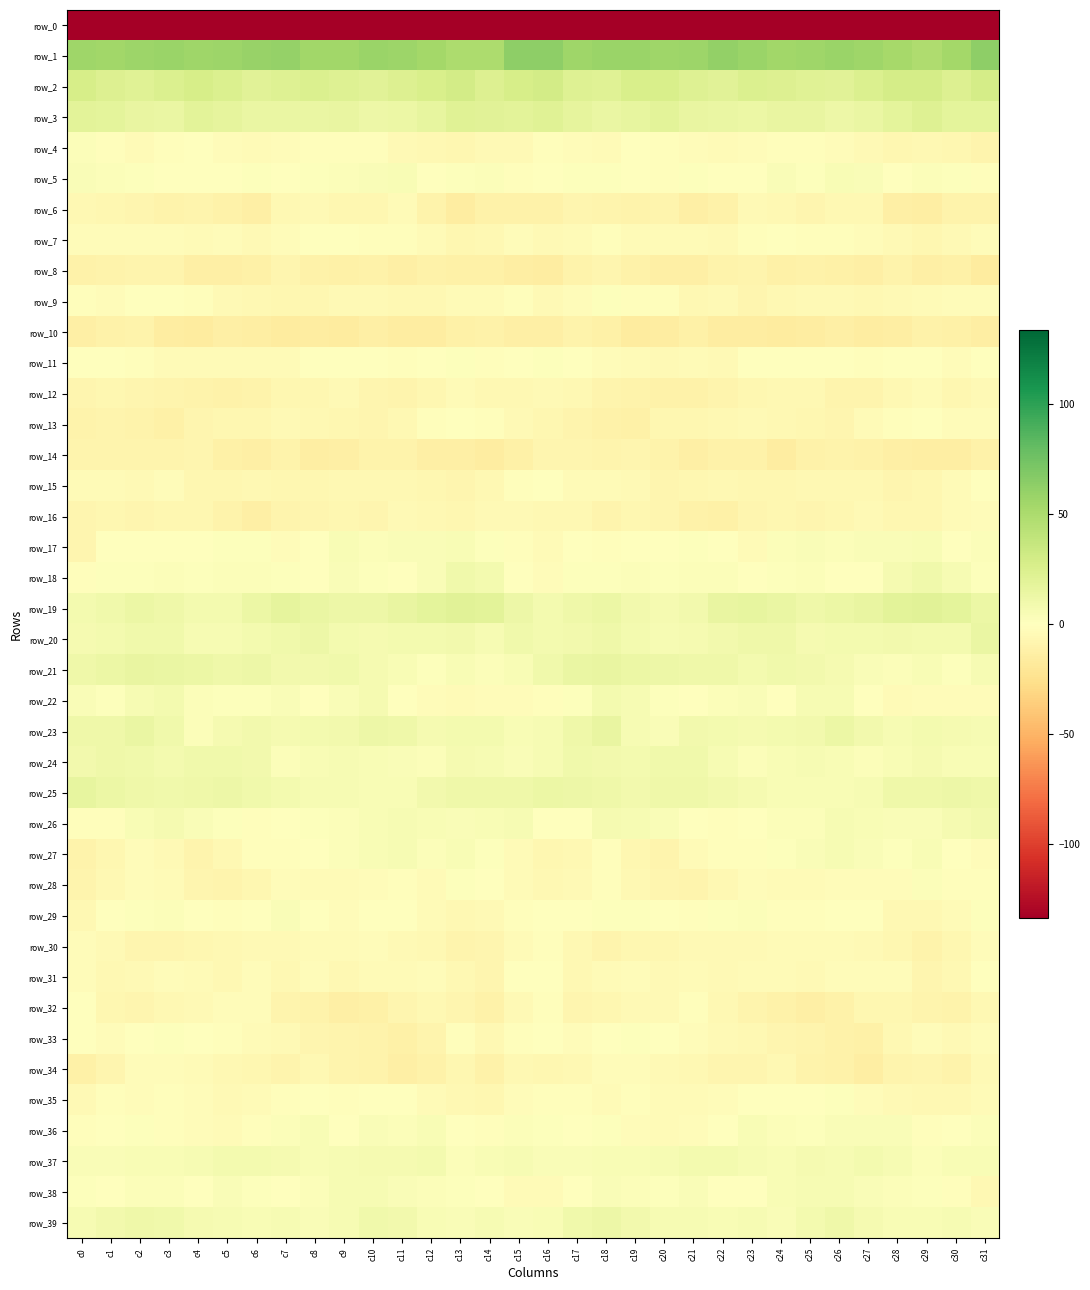

Reading right to left, what are all the values shown in this chart?

row_0: c31=-207.1	c30=-191.1	c29=-197.0	c28=-197.5	c27=-193.3	c26=-194.8	c25=-196.9	c24=-197.0	c23=-199.4	c22=-204.1	c21=-200.1	c20=-198.4	c19=-206.0	c18=-201.8	c17=-193.0	c16=-181.9	c15=-183.1	c14=-192.7	c13=-198.7	c12=-195.2	c11=-193.7	c10=-195.6	c9=-197.1	c8=-197.1	c7=-201.6	c6=-204.0	c5=-198.0	c4=-201.1	c3=-206.8	c2=-197.7	c1=-194.1	c0=-223.2
row_1: c31=62.9	c30=53.4	c29=48.4	c28=52.7	c27=55.6	c26=58.2	c25=56.3	c24=54.8	c23=58.5	c22=60.7	c21=57.4	c20=55.6	c19=57.7	c18=57.9	c17=56.0	c16=63.2	c15=63.4	c14=49.9	c13=50.1	c12=53.5	c11=57.1	c10=58.0	c9=55.3	c8=55.4	c7=60.5	c6=59.2	c5=56.6	c4=55.7	c3=58.6	c2=57.1	c1=54.7	c0=55.7
row_2: c31=28.4	c30=23.1	c29=28.5	c28=28.7	c27=24.4	c26=20.7	c25=21.4	c24=23.6	c23=24.2	c22=20.0	c21=22.7	c20=27.1	c19=26.8	c18=21.9	c17=22.5	c16=30.2	c15=27.9	c14=24.0	c13=30.2	c12=26.5	c11=23.1	c10=20.4	c9=22.1	c8=24.6	c7=22.7	c6=20.2	c5=24.4	c4=28.0	c3=24.9	c2=21.2	c1=23.2	c0=27.3
row_3: c31=18.2	c30=18.0	c29=22.6	c28=18.7	c27=14.3	c26=11.7	c25=14.7	c24=15.0	c23=12.7	c22=14.5	c21=15.2	c20=19.7	c19=16.4	c18=14.5	c17=17.5	c16=21.2	c15=19.4	c14=20.1	c13=21.6	c12=16.6	c11=12.9	c10=12.4	c9=15.6	c8=13.7	c7=13.8	c6=13.8	c5=17.2	c4=19.8	c3=14.4	c2=15.4	c1=17.9	c0=18.9
row_4: c31=-8.4	c30=-6.3	c29=-5.5	c28=-6.4	c27=-4.3	c26=-3.1	c25=-1.7	c24=-1.5	c23=-2.8	c22=-3.7	c21=-2.3	c20=-1.6	c19=-0.5	c18=-3.4	c17=-2.6	c16=-1.9	c15=-5.0	c14=-5.1	c13=-6.8	c12=-5.6	c11=-4.3	c10=-1.9	c9=-1.8	c8=-2.0	c7=-2.9	c6=-3.7	c5=-2.3	c4=-0.4	c3=-1.7	c2=-3.6	c1=-1.3	c0=2.8
row_5: c31=-1.5	c30=1.3	c29=2.7	c28=0.4	c27=3.5	c26=5.0	c25=1.9	c24=3.3	c23=-0.9	c22=0.9	c21=1.2	c20=-1.3	c19=0.6	c18=1.3	c17=1.6	c16=-0.3	c15=-1.1	c14=2.6	c13=1.9	c12=0.6	c11=4.8	c10=3.9	c9=2.5	c8=1.6	c7=-1.0	c6=1.8	c5=-0.2	c4=-0.4	c3=0.9	c2=1.5	c1=2.5	c0=3.6
row_6: c31=-9.8	c30=-9.7	c29=-14.3	c28=-13.0	c27=-5.2	c26=-5.3	c25=-7.4	c24=-5.3	c23=-4.8	c22=-10.7	c21=-13.5	c20=-8.7	c19=-10.2	c18=-8.5	c17=-8.2	c16=-10.5	c15=-10.6	c14=-11.1	c13=-15.0	c12=-10.1	c11=-4.0	c10=-6.6	c9=-6.6	c8=-4.9	c7=-6.0	c6=-13.6	c5=-11.2	c4=-8.6	c3=-10.4	c2=-7.5	c1=-7.3	c0=-5.8
row_7: c31=-2.6	c30=-4.5	c29=-7.3	c28=-4.5	c27=-2.3	c26=-1.2	c25=-1.4	c24=-0.6	c23=-1.3	c22=-4.2	c21=-3.9	c20=-3.5	c19=-3.3	c18=-2.1	c17=-4.1	c16=-4.8	c15=-2.9	c14=-6.3	c13=-6.3	c12=-3.9	c11=-1.4	c10=-1.5	c9=-0.7	c8=-0.7	c7=-2.6	c6=-4.6	c5=-3.1	c4=-4.1	c3=-2.6	c2=-2.4	c1=-3.1	c0=-2.7
row_8: c31=-16.4	c30=-11.9	c29=-12.9	c28=-10.4	c27=-13.1	c26=-12.0	c25=-11.3	c24=-12.0	c23=-9.1	c22=-10.4	c21=-13.2	c20=-13.3	c19=-10.8	c18=-8.1	c17=-10.4	c16=-14.9	c15=-13.7	c14=-12.2	c13=-11.8	c12=-11.2	c11=-13.5	c10=-11.3	c9=-11.6	c8=-11.3	c7=-8.2	c6=-12.4	c5=-13.0	c4=-13.0	c3=-9.1	c2=-8.6	c1=-10.1	c0=-11.0
row_9: c31=-3.1	c30=-2.9	c29=-3.9	c28=-4.5	c27=-5.9	c26=-4.7	c25=-5.1	c24=-5.8	c23=-8.1	c22=-5.2	c21=-5.7	c20=-1.9	c19=-1.6	c18=1.1	c17=-2.5	c16=-4.3	c15=-2.0	c14=-3.4	c13=-3.8	c12=-5.6	c11=-5.4	c10=-4.4	c9=-5.2	c8=-7.3	c7=-7.0	c6=-5.6	c5=-4.5	c4=-1.4	c3=-0.5	c2=0.2	c1=-3.0	c0=-1.3
row_10: c31=-14.1	c30=-12.5	c29=-11.2	c28=-13.9	c27=-15.5	c26=-13.4	c25=-15.2	c24=-16.0	c23=-15.6	c22=-14.7	c21=-12.4	c20=-15.5	c19=-16.7	c18=-11.6	c17=-9.9	c16=-12.8	c15=-13.2	c14=-11.2	c13=-12.4	c12=-14.8	c11=-14.9	c10=-13.4	c9=-16.0	c8=-15.7	c7=-15.8	c6=-13.7	c5=-13.1	c4=-16.6	c3=-15.3	c2=-10.3	c1=-10.9	c0=-13.3
row_11: c31=-0.7	c30=-2.3	c29=0.8	c28=0.3	c27=-1.4	c26=0.0	c25=-0.1	c24=0.6	c23=-1.0	c22=-5.0	c21=-3.6	c20=-4.6	c19=-3.3	c18=-2.6	c17=0.5	c16=1.7	c15=0.1	c14=-1.2	c13=1.3	c12=-0.4	c11=-1.4	c10=0.5	c9=-0.1	c8=0.8	c7=-3.5	c6=-4.1	c5=-4.2	c4=-4.1	c3=-3.7	c2=-1.1	c1=0.1	c0=-0.0
row_12: c31=-4.8	c30=-6.9	c29=-3.6	c28=-6.0	c27=-8.7	c26=-8.7	c25=-5.4	c24=-5.8	c23=-6.9	c22=-8.8	c21=-10.9	c20=-10.5	c19=-9.7	c18=-8.5	c17=-5.9	c16=-4.6	c15=-5.9	c14=-5.6	c13=-3.8	c12=-7.2	c11=-9.3	c10=-7.5	c9=-4.9	c8=-6.5	c7=-6.9	c6=-10.2	c5=-10.8	c4=-10.4	c3=-9.0	c2=-7.8	c1=-6.6	c0=-7.4
row_13: c31=-2.6	c30=-2.5	c29=0.0	c28=-1.1	c27=-3.9	c26=-7.6	c25=-7.3	c24=-6.0	c23=-4.8	c22=-5.2	c21=-6.9	c20=-6.5	c19=-11.6	c18=-11.0	c17=-8.4	c16=-6.3	c15=-4.3	c14=-1.6	c13=-0.3	c12=-1.9	c11=-5.6	c10=-8.0	c9=-6.3	c8=-6.0	c7=-4.2	c6=-6.5	c5=-6.3	c4=-7.9	c3=-12.2	c2=-9.8	c1=-9.0	c0=-9.7
row_14: c31=-11.0	c30=-14.3	c29=-13.7	c28=-13.3	c27=-10.5	c26=-9.8	c25=-11.3	c24=-15.2	c23=-11.1	c22=-11.1	c21=-13.3	c20=-9.4	c19=-8.1	c18=-9.0	c17=-8.1	c16=-7.4	c15=-11.5	c14=-15.0	c13=-13.4	c12=-12.9	c11=-9.5	c10=-10.1	c9=-12.8	c8=-14.5	c7=-9.9	c6=-12.9	c5=-12.0	c4=-8.3	c3=-8.5	c2=-8.5	c1=-9.0	c0=-8.5
row_15: c31=-0.6	c30=-4.1	c29=-7.1	c28=-7.4	c27=-6.0	c26=-5.8	c25=-6.0	c24=-6.5	c23=-6.5	c22=-5.8	c21=-6.7	c20=-7.5	c19=-4.2	c18=-4.0	c17=-3.7	c16=0.1	c15=-1.5	c14=-5.7	c13=-7.5	c12=-7.0	c11=-5.4	c10=-6.0	c9=-6.0	c8=-6.6	c7=-6.4	c6=-5.8	c5=-7.3	c4=-6.7	c3=-2.9	c2=-4.8	c1=-3.8	c0=-3.2
row_16: c31=-2.8	c30=-4.2	c29=-6.6	c28=-7.0	c27=-4.4	c26=-6.7	c25=-7.6	c24=-7.2	c23=-8.2	c22=-11.6	c21=-11.5	c20=-7.6	c19=-6.7	c18=-8.5	c17=-6.3	c16=-6.1	c15=-4.5	c14=-5.0	c13=-7.3	c12=-5.9	c11=-4.3	c10=-8.0	c9=-7.1	c8=-7.4	c7=-9.0	c6=-12.6	c5=-10.1	c4=-6.8	c3=-7.3	c2=-8.0	c1=-7.0	c0=-8.1
row_17: c31=2.8	c30=0.8	c29=4.2	c28=4.1	c27=3.1	c26=2.7	c25=4.1	c24=2.1	c23=-3.2	c22=-0.6	c21=1.9	c20=0.8	c19=-0.3	c18=-1.7	c17=0.5	c16=-4.1	c15=-1.6	c14=1.7	c13=5.2	c12=3.3	c11=3.3	c10=2.5	c9=4.6	c8=-0.6	c7=-2.9	c6=1.1	c5=1.4	c4=0.5	c3=-1.0	c2=-0.8	c1=-0.7	c0=-7.5
row_18: c31=1.2	c30=5.9	c29=10.4	c28=6.5	c27=0.6	c26=1.0	c25=2.8	c24=1.8	c23=-0.1	c22=2.4	c21=2.8	c20=1.9	c19=2.3	c18=1.1	c17=1.6	c16=-2.5	c15=0.2	c14=8.0	c13=10.3	c12=3.6	c11=0.5	c10=1.3	c9=3.4	c8=0.2	c7=1.2	c6=3.1	c5=2.4	c4=1.9	c3=2.3	c2=1.2	c1=1.8	c0=-1.3
row_19: c31=13.3	c30=18.1	c29=20.3	c28=19.7	c27=15.6	c26=13.5	c25=11.2	c24=14.0	c23=16.1	c22=15.6	c21=9.2	c20=7.3	c19=8.8	c18=13.1	c17=10.9	c16=7.8	c15=12.3	c14=19.2	c13=20.5	c12=18.0	c11=15.0	c10=12.1	c9=12.2	c8=14.6	c7=17.0	c6=13.1	c5=7.8	c4=7.5	c3=10.8	c2=12.9	c1=10.4	c0=7.5
row_20: c31=13.6	c30=7.7	c29=7.4	c28=8.8	c27=7.5	c26=7.5	c25=6.3	c24=11.2	c23=10.7	c22=8.5	c21=6.9	c20=5.7	c19=7.6	c18=10.8	c17=8.6	c16=8.3	c15=10.4	c14=6.1	c13=8.6	c12=8.4	c11=7.3	c10=6.7	c9=7.9	c8=12.2	c7=9.6	c6=7.7	c5=6.2	c4=6.1	c3=9.6	c2=10.1	c1=8.0	c0=7.2
row_21: c31=5.5	c30=1.9	c29=4.6	c28=2.4	c27=3.5	c26=6.4	c25=8.5	c24=9.5	c23=7.7	c22=11.3	c21=10.5	c20=12.4	c19=12.7	c18=15.7	c17=13.7	c16=9.7	c15=4.2	c14=2.4	c13=4.6	c12=2.1	c11=4.6	c10=7.0	c9=9.6	c8=8.7	c7=8.4	c6=11.6	c5=10.9	c4=12.9	c3=13.7	c2=15.4	c1=13.1	c0=11.1
row_22: c31=-2.6	c30=-2.2	c29=-2.6	c28=-3.2	c27=-0.9	c26=5.3	c25=5.6	c24=0.8	c23=3.3	c22=2.7	c21=1.0	c20=1.2	c19=5.9	c18=8.3	c17=1.6	c16=-1.3	c15=-2.9	c14=-2.5	c13=-3.2	c12=-2.2	c11=0.8	c10=6.8	c9=3.6	c8=1.0	c7=4.1	c6=1.7	c5=1.1	c4=2.2	c3=8.4	c2=5.6	c1=1.9	c0=3.5
row_23: c31=5.5	c30=7.0	c29=8.3	c28=6.2	c27=8.9	c26=12.6	c25=9.3	c24=8.3	c23=6.7	c22=7.5	c21=8.4	c20=3.2	c19=6.2	c18=14.7	c17=10.8	c16=6.1	c15=5.0	c14=7.8	c13=7.9	c12=6.4	c11=11.1	c10=11.5	c9=8.7	c8=7.8	c7=6.4	c6=8.6	c5=6.6	c4=2.6	c3=10.3	c2=14.1	c1=10.8	c0=10.6
row_24: c31=4.3	c30=4.6	c29=6.5	c28=4.4	c27=2.3	c26=4.4	c25=5.8	c24=5.1	c23=3.0	c22=6.1	c21=10.5	c20=9.9	c19=8.0	c18=8.7	c17=10.4	c16=6.1	c15=3.6	c14=5.5	c13=7.0	c12=2.4	c11=3.2	c10=5.1	c9=5.7	c8=4.3	c7=3.0	c6=9.0	c5=10.1	c4=9.5	c3=7.3	c2=9.8	c1=11.1	c0=9.2
row_25: c31=11.4	c30=11.8	c29=10.8	c28=10.6	c27=5.9	c26=4.8	c25=5.2	c24=5.1	c23=6.9	c22=9.3	c21=11.3	c20=11.4	c19=9.3	c18=11.1	c17=11.7	c16=13.5	c15=11.0	c14=11.4	c13=11.4	c12=8.8	c11=4.9	c10=5.2	c9=5.3	c8=5.3	c7=8.0	c6=10.1	c5=11.7	c4=10.5	c3=9.6	c2=11.3	c1=13.2	c0=16.6
row_26: c31=9.0	c30=6.5	c29=3.8	c28=4.1	c27=4.7	c26=5.4	c25=3.1	c24=2.3	c23=0.7	c22=-1.1	c21=0.6	c20=3.4	c19=5.9	c18=6.8	c17=0.3	c16=0.6	c15=5.4	c14=5.0	c13=3.7	c12=4.4	c11=5.3	c10=4.6	c9=2.7	c8=1.9	c7=0.1	c6=-1.4	c5=2.0	c4=4.2	c3=7.1	c2=4.8	c1=-1.2	c0=-1.5
row_27: c31=-2.2	c30=0.3	c29=4.8	c28=1.9	c27=4.1	c26=5.4	c25=3.2	c24=1.7	c23=-1.4	c22=-1.4	c21=-4.0	c20=-8.5	c19=-6.3	c18=-1.9	c17=-5.3	c16=-6.5	c15=-3.7	c14=1.7	c13=4.5	c12=2.1	c11=5.6	c10=4.4	c9=3.1	c8=0.2	c7=-1.7	c6=-1.8	c5=-6.0	c4=-8.4	c3=-4.2	c2=-2.7	c1=-6.7	c0=-9.5
row_28: c31=-1.3	c30=-2.1	c29=2.6	c28=-2.4	c27=-2.6	c26=-2.1	c25=-3.4	c24=-3.6	c23=-2.7	c22=-5.3	c21=-8.4	c20=-8.1	c19=-5.8	c18=-2.0	c17=-4.6	c16=-5.3	c15=-3.7	c14=-0.8	c13=1.7	c12=-3.2	c11=-2.0	c10=-2.7	c9=-3.2	c8=-3.5	c7=-3.0	c6=-6.6	c5=-8.7	c4=-7.4	c3=-4.0	c2=-2.4	c1=-6.2	c0=-8.8
row_29: c31=1.6	c30=-3.9	c29=-5.5	c28=-5.7	c27=-0.5	c26=0.7	c25=-1.9	c24=-2.0	c23=2.6	c22=1.1	c21=-2.0	c20=-0.5	c19=1.3	c18=2.0	c17=1.0	c16=0.4	c15=-1.5	c14=-5.1	c13=-6.0	c12=-3.8	c11=0.7	c10=-0.1	c9=-2.4	c8=-0.5	c7=3.5	c6=-1.0	c5=-1.6	c4=-0.1	c3=2.2	c2=1.8	c1=-0.7	c0=-5.4
row_30: c31=-2.7	c30=-6.4	c29=-9.6	c28=-7.0	c27=-5.1	c26=-3.2	c25=-3.6	c24=-3.7	c23=-4.9	c22=-4.7	c21=-4.9	c20=-6.9	c19=-6.8	c18=-8.4	c17=-5.3	c16=-1.6	c15=-3.3	c14=-7.9	c13=-9.0	c12=-6.2	c11=-4.4	c10=-2.9	c9=-3.8	c8=-3.9	c7=-5.1	c6=-4.3	c5=-5.9	c4=-6.8	c3=-7.7	c2=-7.6	c1=-4.7	c0=-2.5
row_31: c31=-0.2	c30=-6.0	c29=-8.1	c28=-2.5	c27=-3.1	c26=-3.1	c25=-5.1	c24=-3.6	c23=-4.1	c22=-4.5	c21=-3.9	c20=-4.9	c19=-2.2	c18=-3.4	c17=-5.4	c16=-0.4	c15=-0.6	c14=-7.9	c13=-6.2	c12=-2.1	c11=-3.3	c10=-3.5	c9=-5.4	c8=-2.8	c7=-5.4	c6=-3.1	c5=-5.4	c4=-3.5	c3=-2.3	c2=-4.4	c1=-5.6	c0=-2.3
row_32: c31=-5.5	c30=-10.0	c29=-8.6	c28=-6.4	c27=-6.8	c26=-10.9	c25=-12.9	c24=-11.1	c23=-9.0	c22=-5.3	c21=-1.7	c20=-4.4	c19=-5.2	c18=-7.1	c17=-7.8	c16=-1.1	c15=-4.7	c14=-10.5	c13=-7.5	c12=-6.0	c11=-8.2	c10=-12.1	c9=-12.6	c8=-9.8	c7=-8.7	c6=-2.8	c5=-3.1	c4=-4.7	c3=-5.4	c2=-8.1	c1=-6.6	c0=1.0
row_33: c31=-2.1	c30=-5.1	c29=-2.3	c28=-5.4	c27=-12.3	c26=-10.5	c25=-8.9	c24=-8.3	c23=-5.6	c22=-4.2	c21=-2.2	c20=0.2	c19=1.1	c18=0.3	c17=-2.4	c16=-0.3	c15=-2.1	c14=-5.5	c13=-1.3	c12=-8.7	c11=-12.5	c10=-9.6	c9=-9.0	c8=-7.3	c7=-4.9	c6=-3.3	c5=-1.6	c4=0.9	c3=1.5	c2=-1.0	c1=-2.9	c0=-0.4
row_34: c31=-4.3	c30=-9.9	c29=-7.6	c28=-8.8	c27=-14.1	c26=-10.6	c25=-10.2	c24=-5.9	c23=-7.5	c22=-8.1	c21=-6.2	c20=-5.0	c19=-3.1	c18=-2.6	c17=-5.6	c16=-6.5	c15=-5.9	c14=-10.7	c13=-6.3	c12=-11.5	c11=-13.3	c10=-10.2	c9=-9.0	c8=-5.6	c7=-8.4	c6=-7.1	c5=-6.0	c4=-3.9	c3=-2.9	c2=-2.9	c1=-8.0	c0=-11.8
row_35: c31=-3.8	c30=-6.1	c29=-6.1	c28=-4.8	c27=-2.5	c26=1.6	c25=-1.0	c24=-0.2	c23=-0.6	c22=-2.7	c21=-4.1	c20=-4.1	c19=-1.5	c18=-3.2	c17=-1.8	c16=-1.1	c15=-3.1	c14=-6.9	c13=-5.8	c12=-4.0	c11=-0.4	c10=1.0	c9=-1.5	c8=0.3	c7=-1.8	c6=-3.3	c5=-4.4	c4=-3.1	c3=-1.6	c2=-3.1	c1=-1.8	c0=-4.5
row_36: c31=2.4	c30=-0.4	c29=-1.3	c28=3.6	c27=3.3	c26=4.0	c25=1.4	c24=2.7	c23=4.6	c22=-0.3	c21=-2.8	c20=-3.4	c19=-2.2	c18=1.1	c17=-0.1	c16=1.2	c15=2.4	c14=-1.6	c13=0.1	c12=4.6	c11=3.1	c10=3.6	c9=1.0	c8=4.2	c7=2.6	c6=-1.6	c5=-3.2	c4=-3.0	c3=-1.1	c2=1.3	c1=-0.3	c0=-1.1
row_37: c31=5.0	c30=5.1	c29=2.5	c28=5.9	c27=7.8	c26=6.2	c25=6.3	c24=5.1	c23=5.7	c22=7.8	c21=8.1	c20=6.1	c19=5.2	c18=5.1	c17=3.2	c16=4.1	c15=5.6	c14=4.3	c13=2.7	c12=7.6	c11=6.7	c10=6.5	c9=5.9	c8=5.0	c7=6.3	c6=8.1	c5=7.7	c4=5.3	c3=5.0	c2=4.6	c1=3.6	c0=3.5
row_38: c31=-5.3	c30=-1.2	c29=1.4	c28=2.6	c27=3.2	c26=5.6	c25=6.1	c24=4.4	c23=0.5	c22=0.5	c21=3.8	c20=1.2	c19=2.4	c18=3.3	c17=0.3	c16=-3.6	c15=-3.9	c14=0.5	c13=1.9	c12=2.7	c11=4.0	c10=6.0	c9=5.9	c8=2.8	c7=0.2	c6=1.7	c5=3.3	c4=0.8	c3=3.0	c2=2.4	c1=1.0	c0=1.3
row_39: c31=4.1	c30=5.5	c29=4.4	c28=4.2	c27=7.0	c26=10.5	c25=7.8	c24=4.1	c23=5.2	c22=4.9	c21=6.2	c20=6.0	c19=9.4	c18=11.5	c17=9.6	c16=4.3	c15=3.3	c14=5.9	c13=3.8	c12=4.9	c11=8.7	c10=10.4	c9=6.2	c8=4.0	c7=5.6	c6=5.0	c5=6.1	c4=6.9	c3=10.4	c2=11.3	c1=9.1	c0=5.6